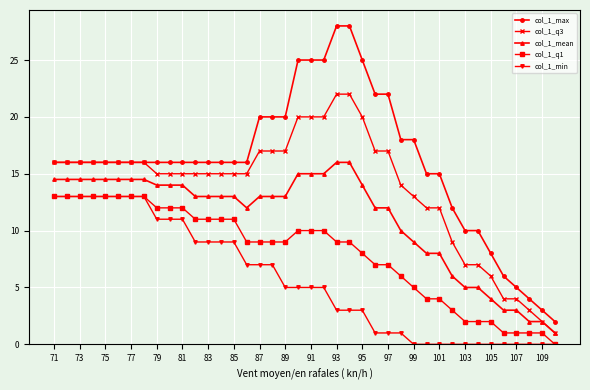

Which series has the widest spread of values?

col_1_max